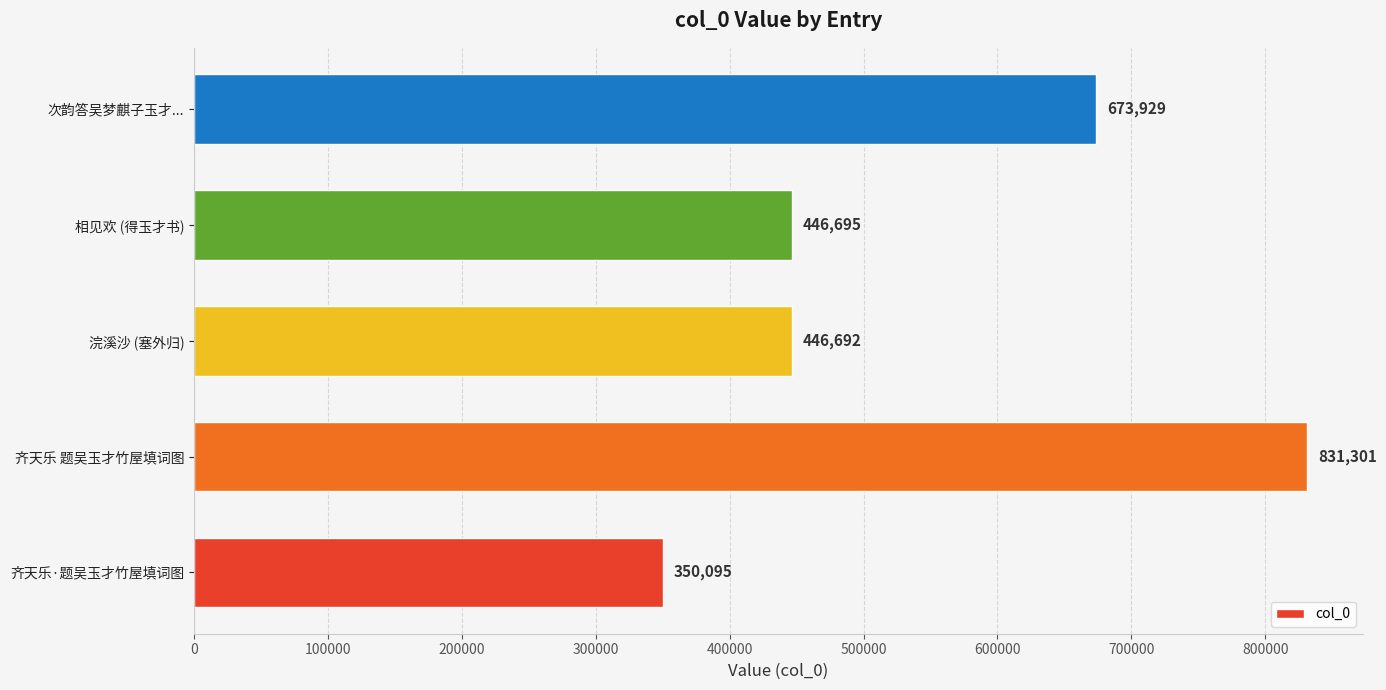

Read the value at 相见欢 (得玉才书), to the nearest 100.

446700